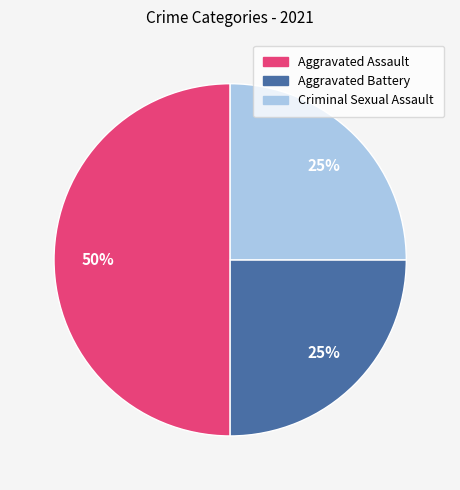

Is Aggravated Battery the majority of the pie?

No